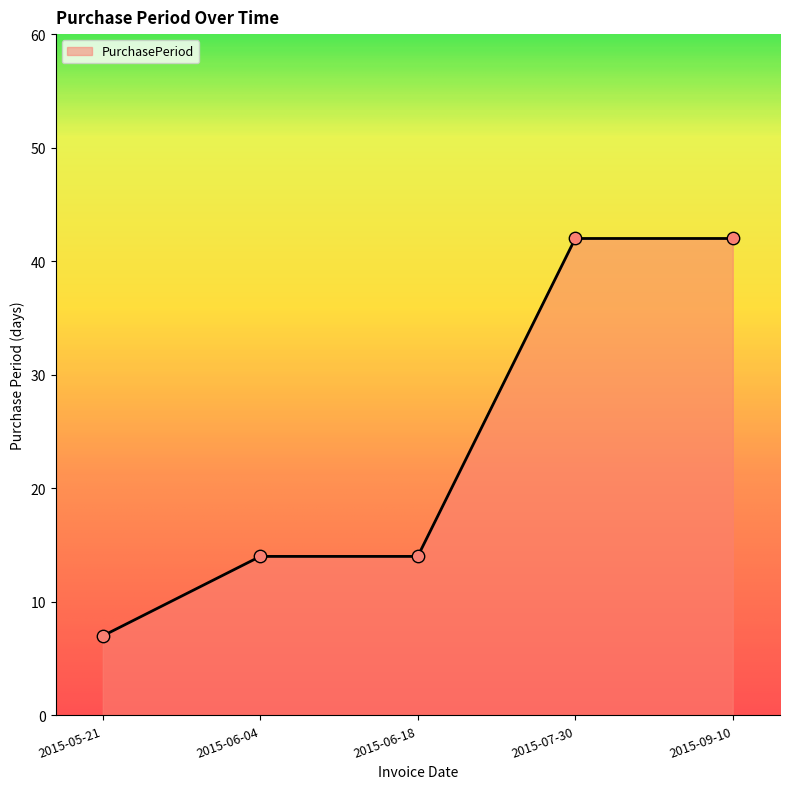

What is the change in value from 2015-05-21 to 2015-06-04?

+7